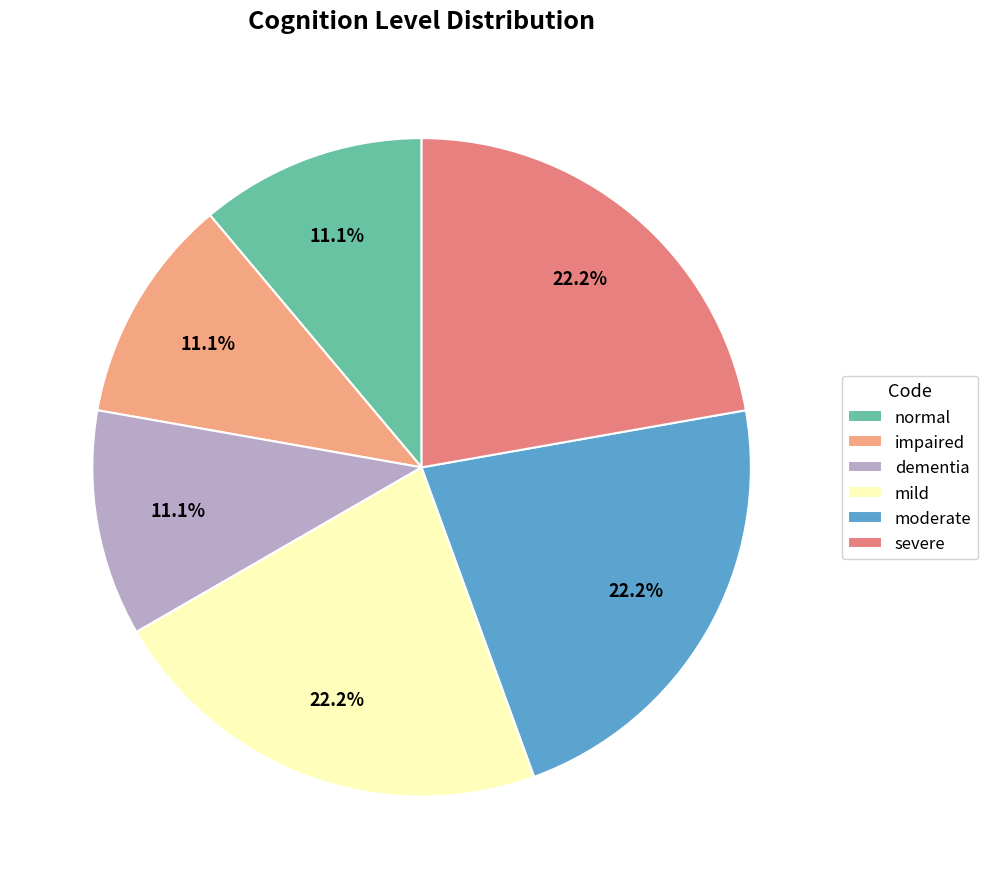

Count the number of slices in the pie.

6